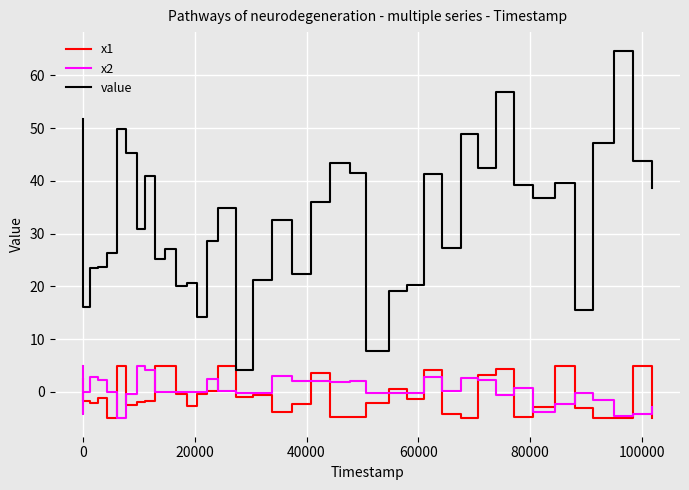

Which series has the largest range (max minus min)?

value